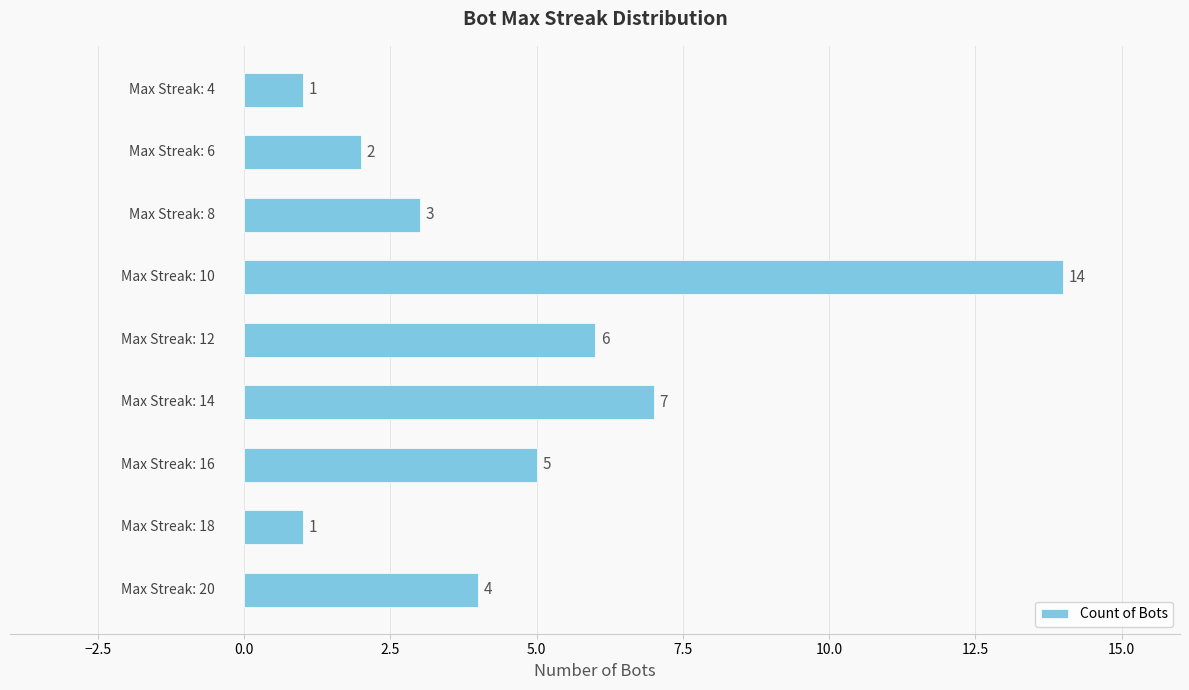

What is the greatest value displayed?

14